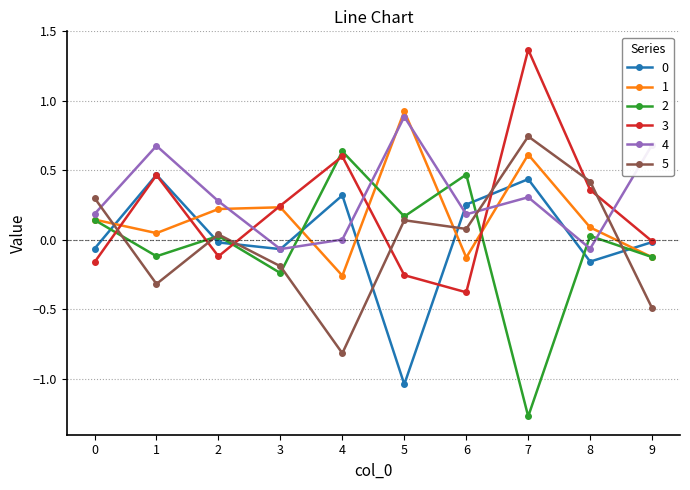

Is the value of 2 at 6 greater than the value of 3 at 8?

Yes